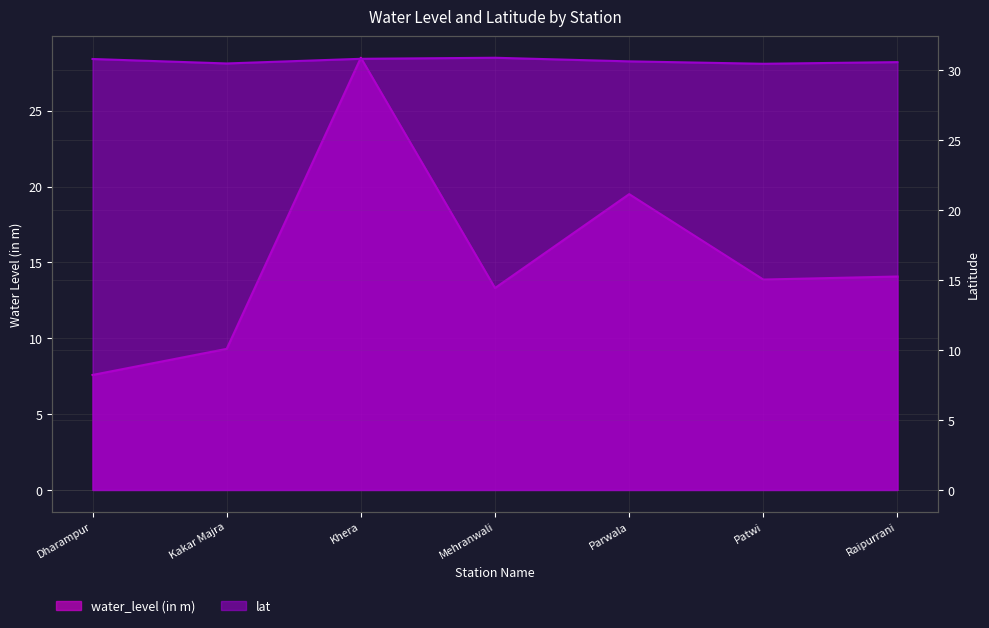

In lat, how many points are higher than both neighbors (excluding endpoints)?

1